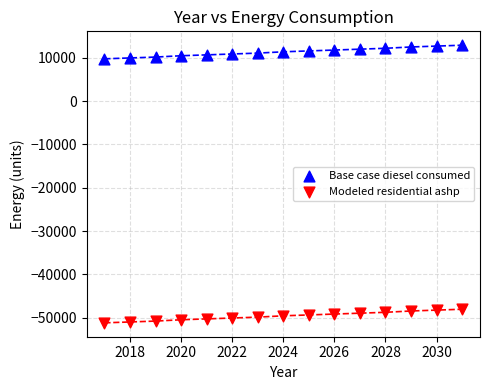

Which series has the largest Y range (max minus min)?

Modeled residential ashp